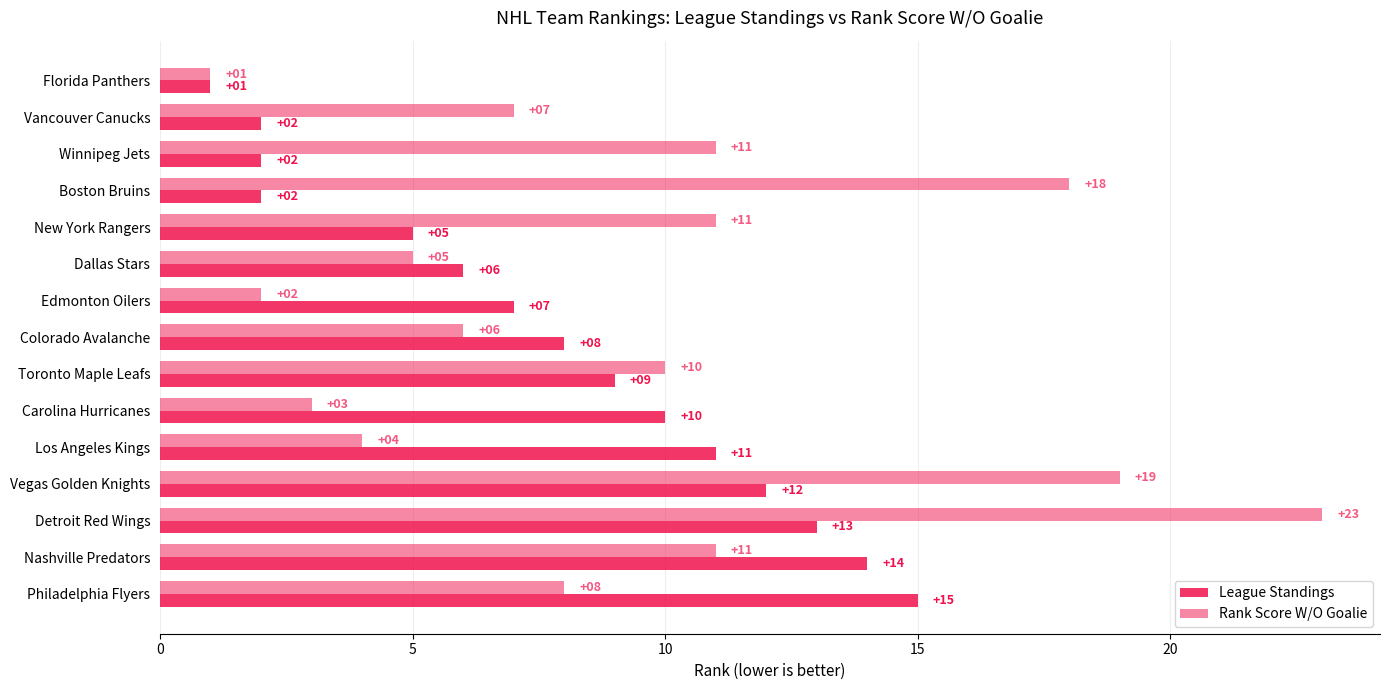

How many values in the Rank Score W/O Goalie series are below 8?

7